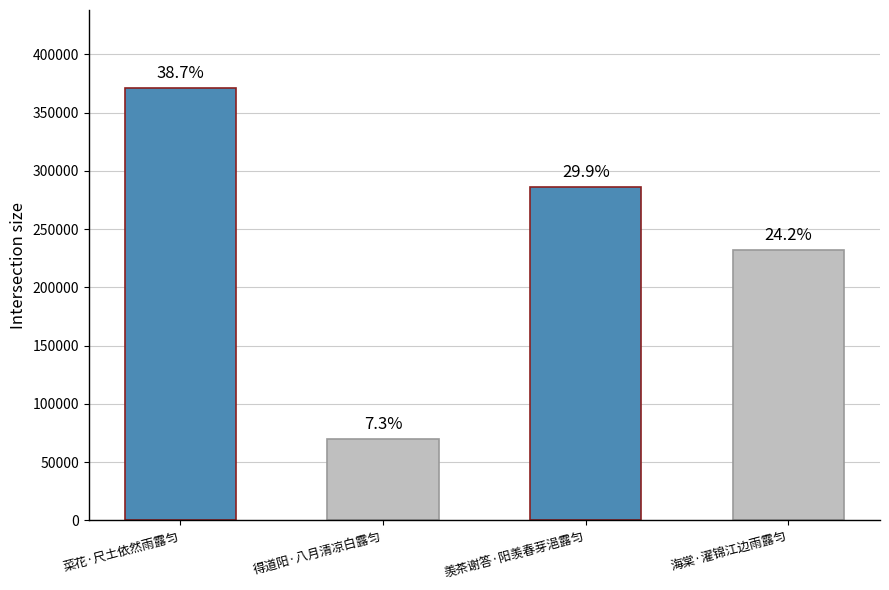

How many bars are there in total?

4